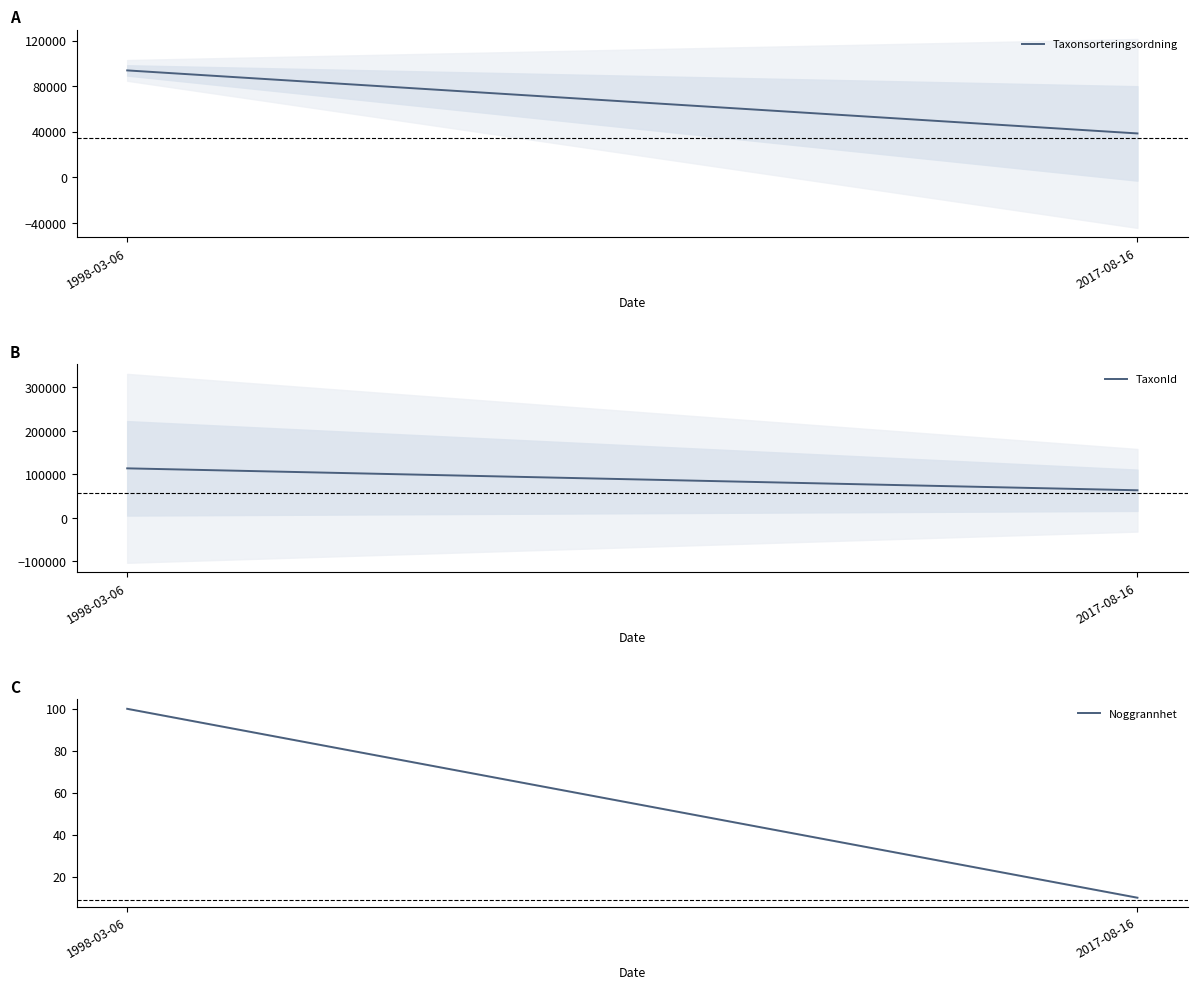

What are all the series names shown in the legend?

Taxonsorteringsordning, TaxonId, Noggrannhet